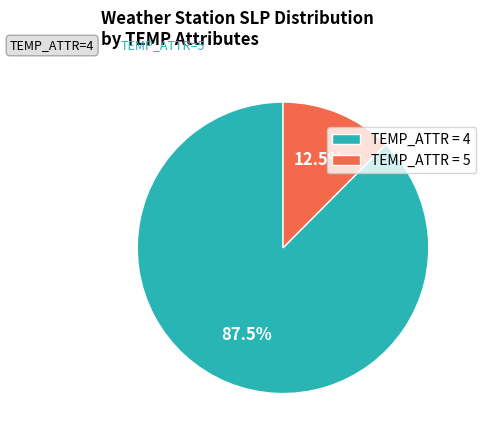

Which category has the smallest portion of the pie?

TEMP_ATTR = 5